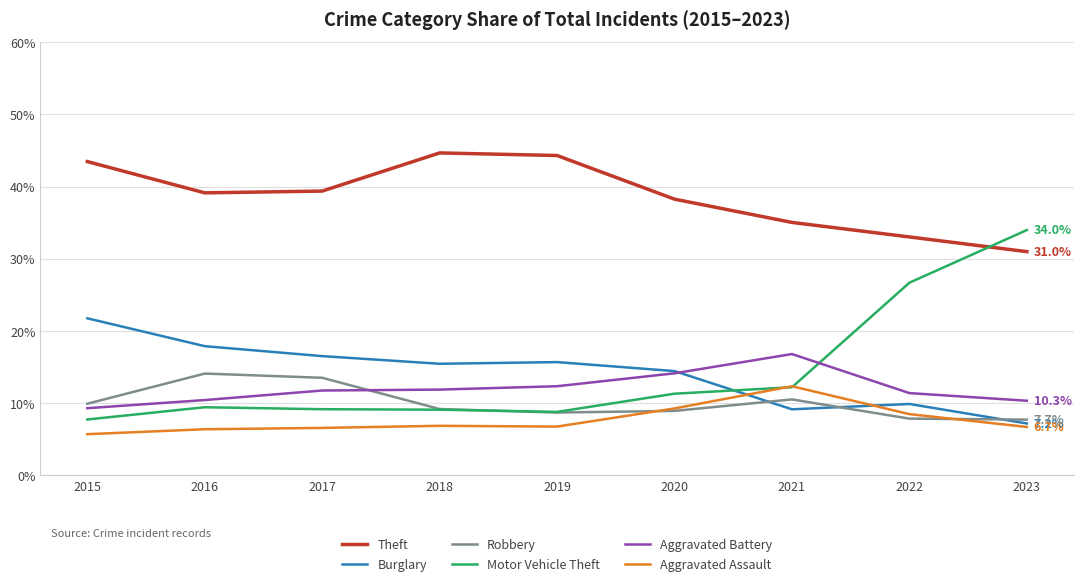

What is the spread (max minus min) of values at 2017?

32.8